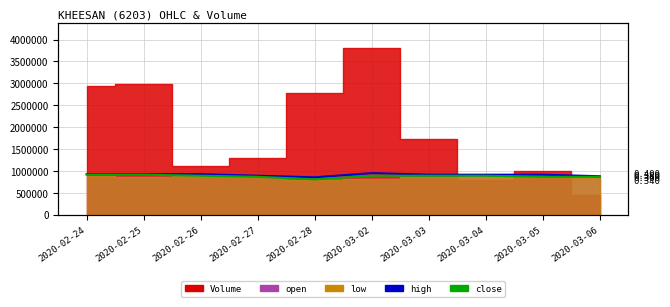

What is the label of the 8th point from the right?

2020-02-26